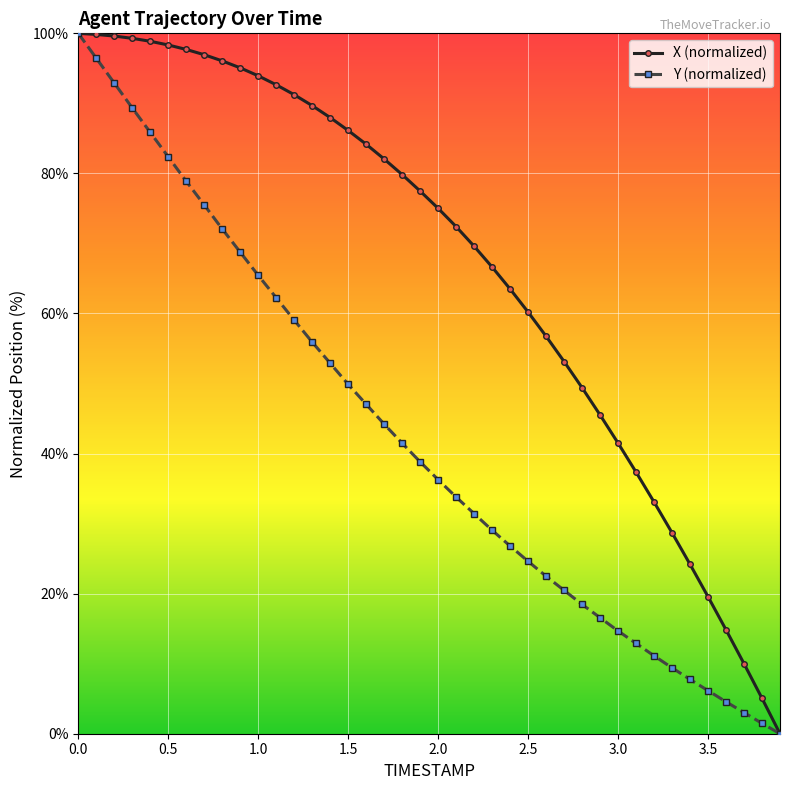

What is the difference between the second highest and second lowest values in the Y (normalized) series?

95.0